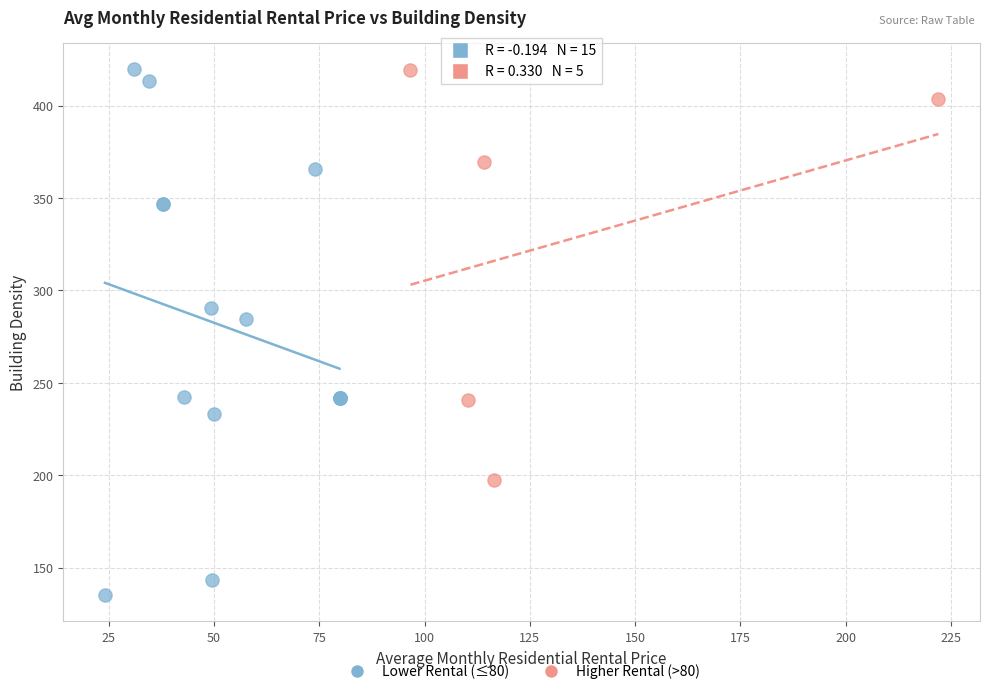

Which series reaches the minimum Y coordinate?

Lower Rental (≤80)